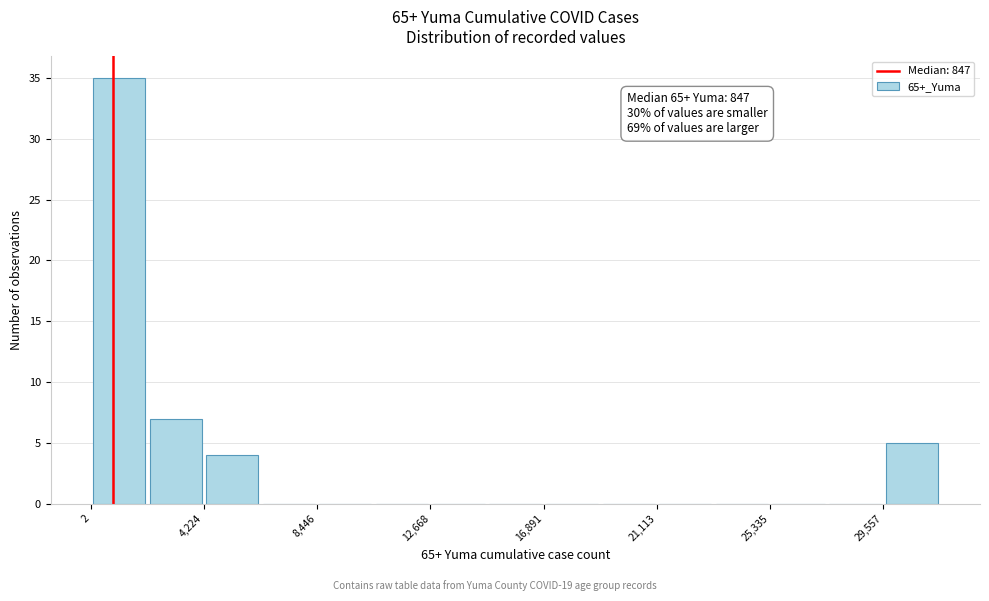

Which range on the x-axis has the tallest bar?

0 to 2000